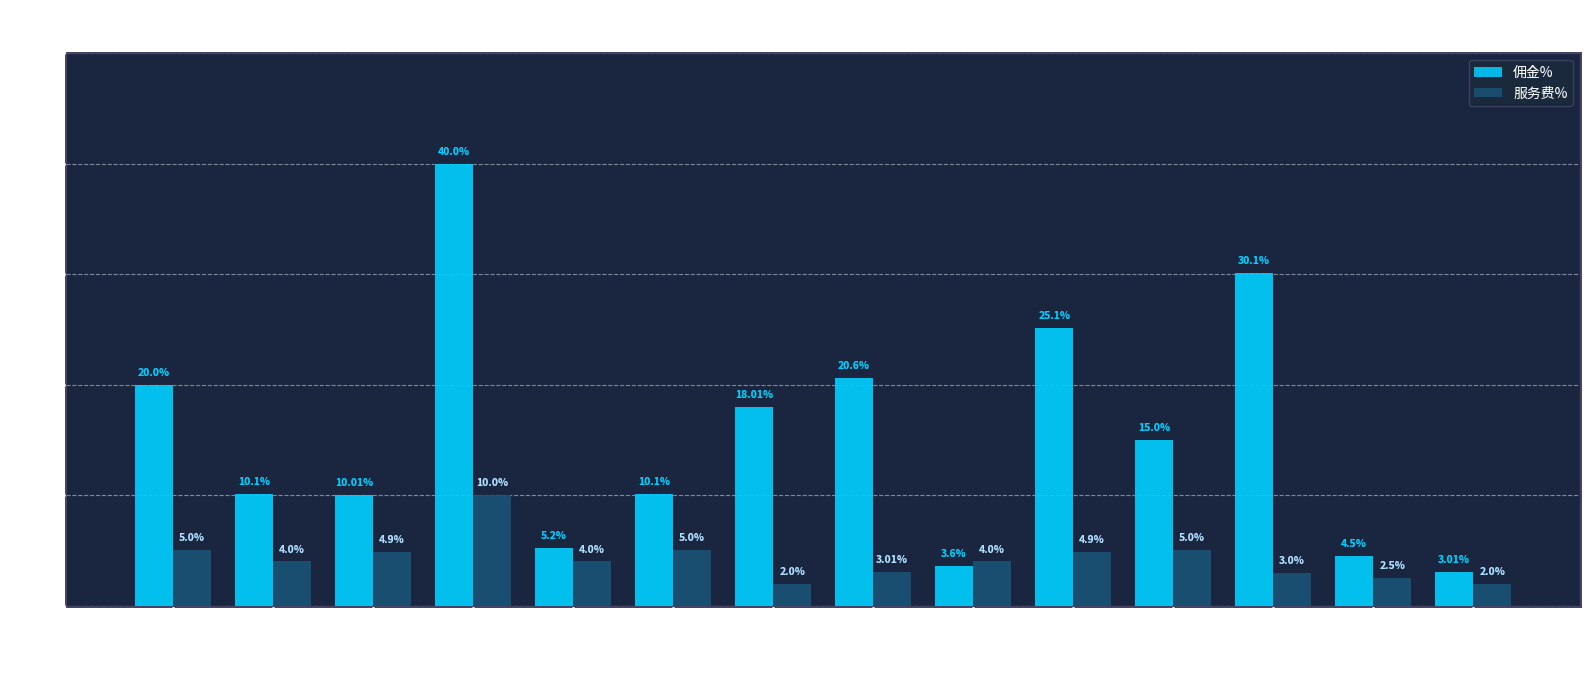

At which label is 佣金% closest to 21?

衣裳美大码女装